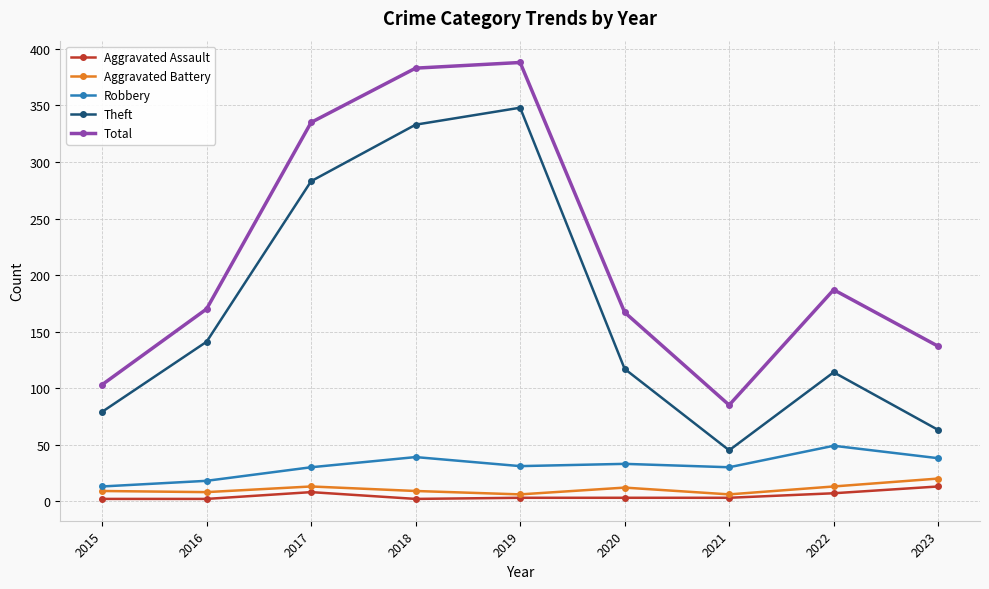

What is the value of the Robbery point at the 7th from the left?

30